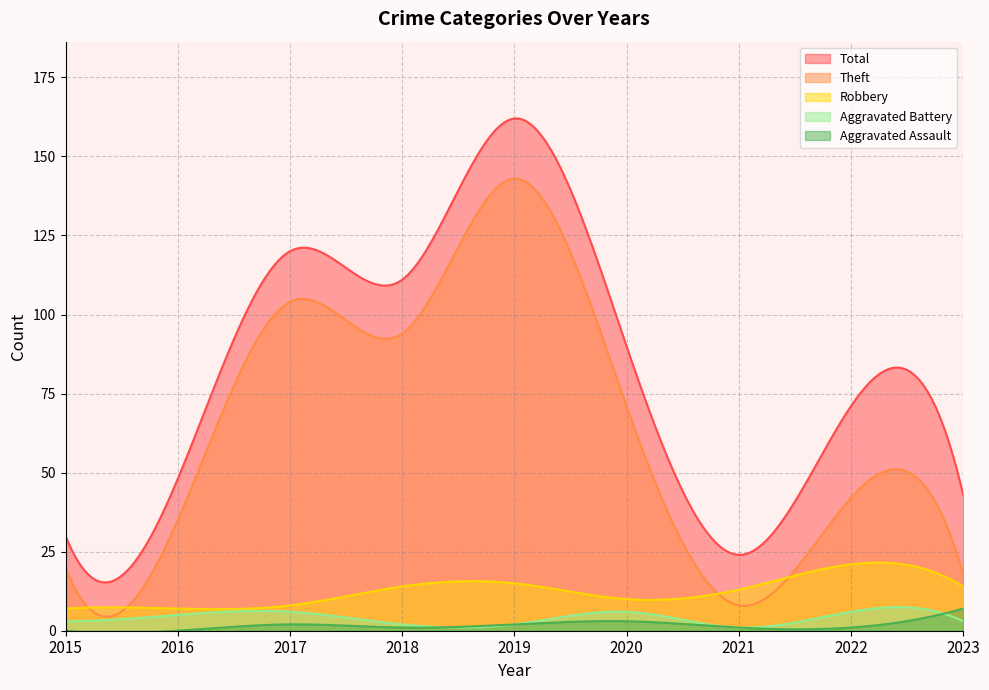

The value of Aggravated Assault at 2015 is -5. True or false?

False